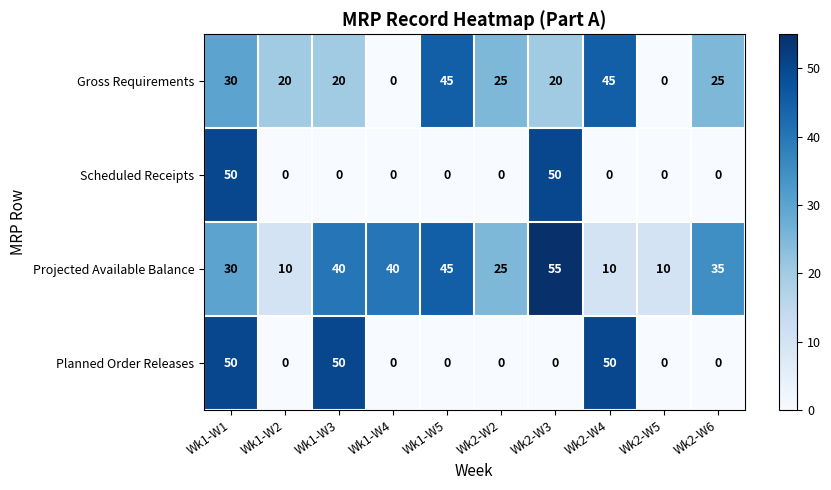

List the series in order of their overall mean, lowest first.

Scheduled Receipts, Planned Order Releases, Gross Requirements, Projected Available Balance